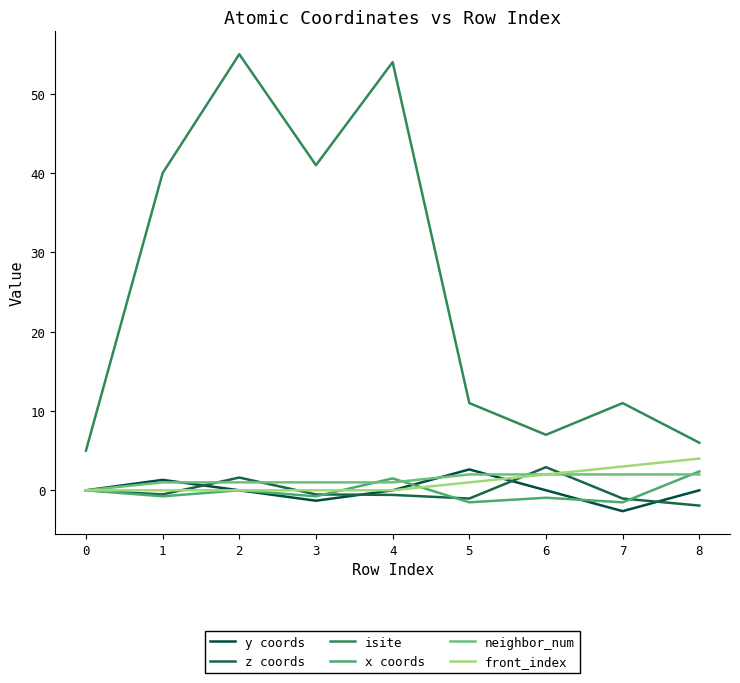

Is the value of x coords at 6 greater than the value of neighbor_num at 6?

No